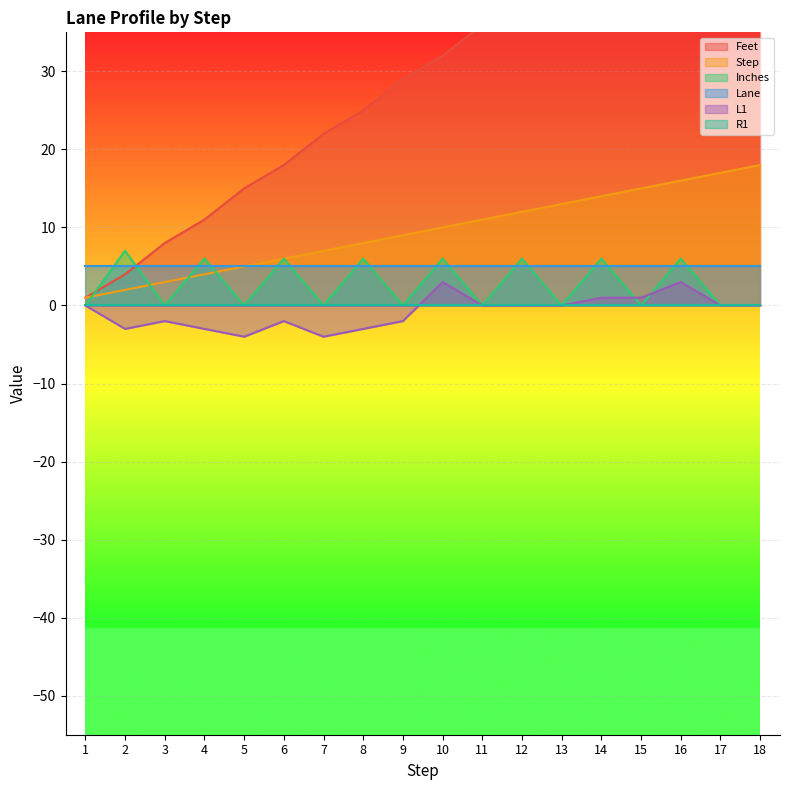

How many intersections are there between Step and Inches?

4